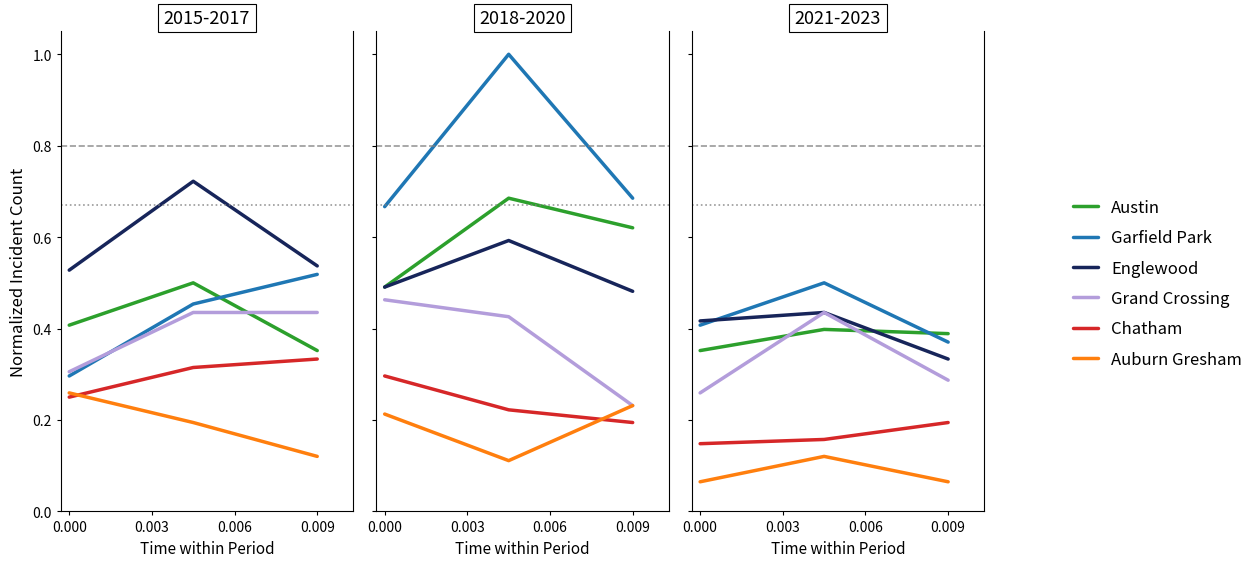

Is it true that Austin equals 0.4 at 0.003?

True